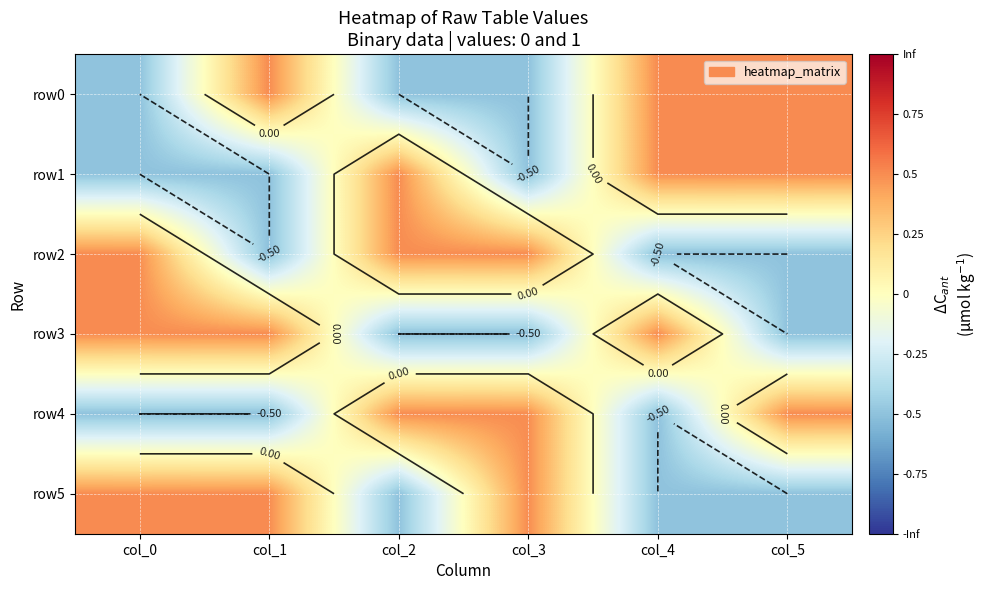

List the series in order of their peak value, lowest first.

row0, row1, row2, row3, row4, row5